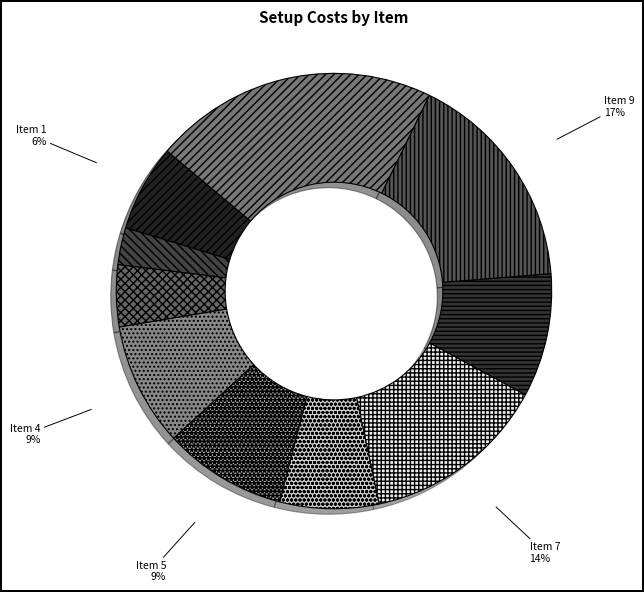

What percentage is the Item 1 slice, to the nearest percent?

6%